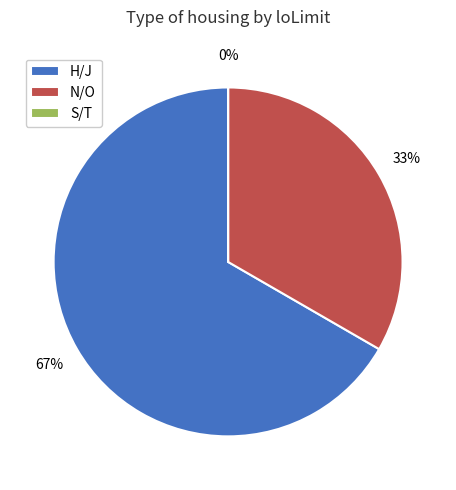

What is the ratio of the value at N/O to the value at H/J?

0.5